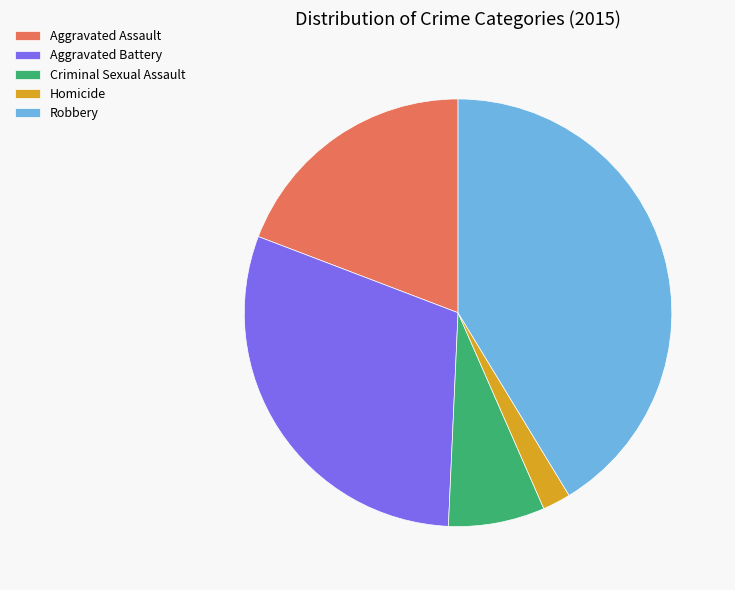

Which slice is the smallest?

Homicide